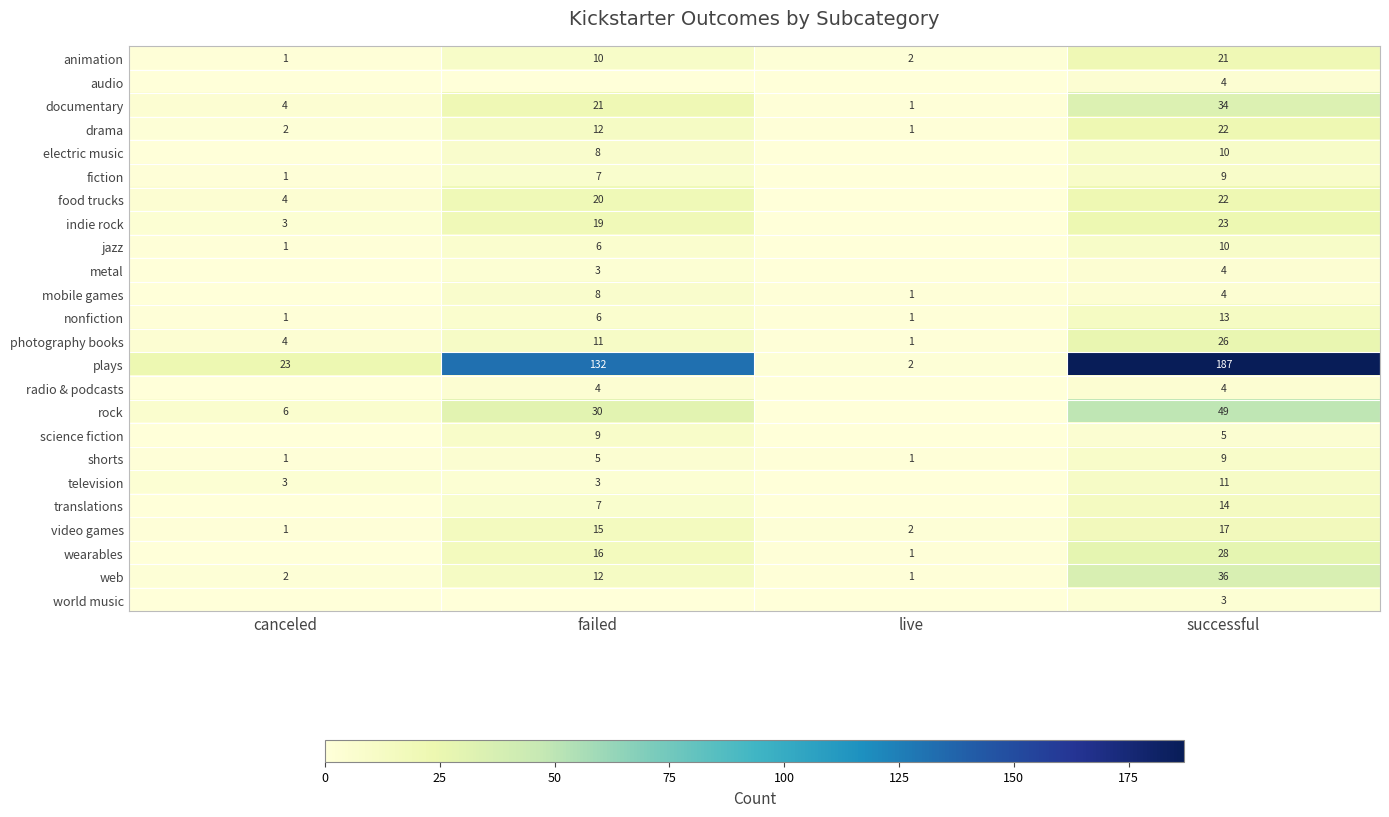

At how many categories does at least one series exceed 139?

1